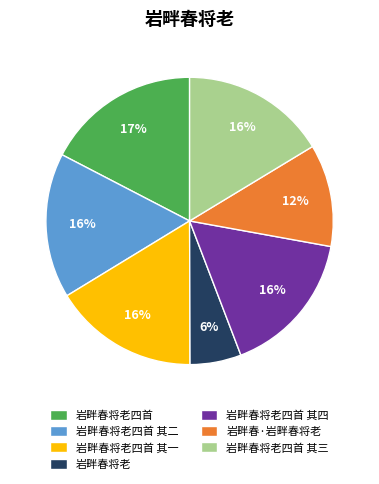

Is there any slice that represents more than half of the pie?

No